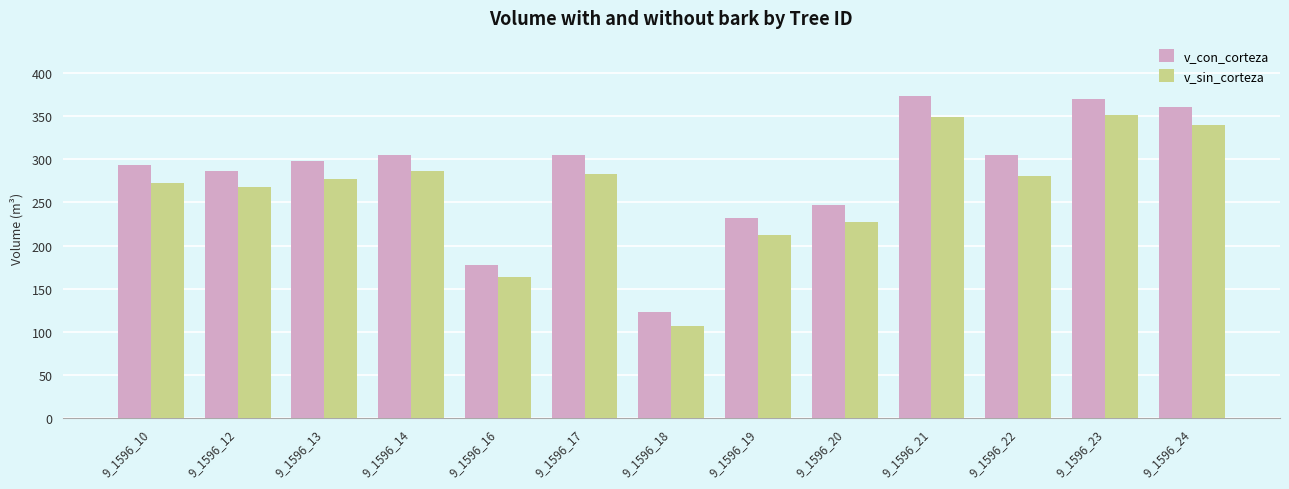

How many data points does each series have?

13